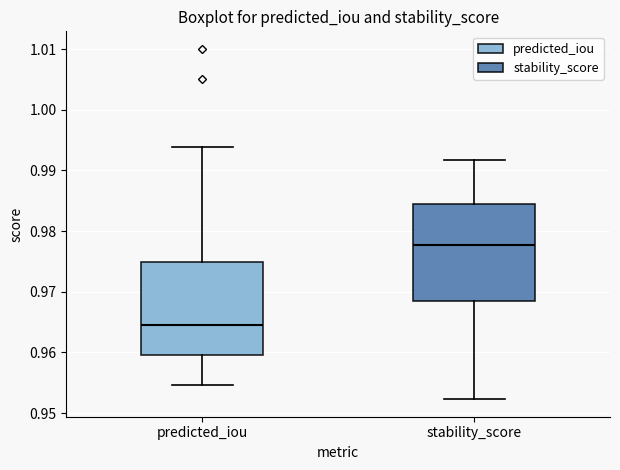

Reading left to right, read every box against the y-axis: the position of its median line, the range the box covers, and the ends of its whiskers. The values are not printed on the chart, so give them approximately, as read against the axis.

predicted_iou: median 0.965, box 0.960 to 0.975, whiskers 0.955 to 0.994
stability_score: median 0.978, box 0.969 to 0.984, whiskers 0.952 to 0.992